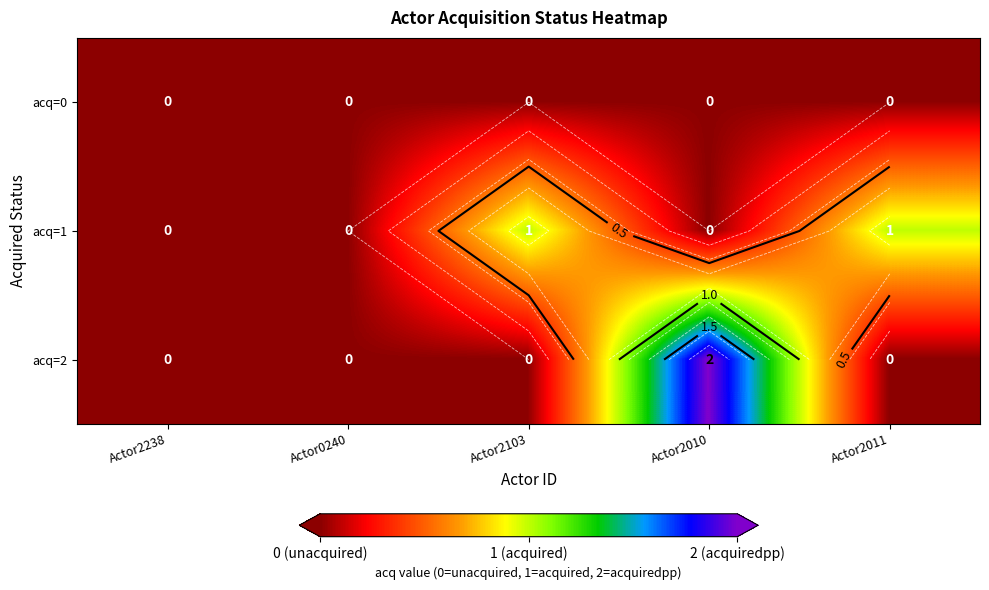

Count the number of categories in the chart.

5